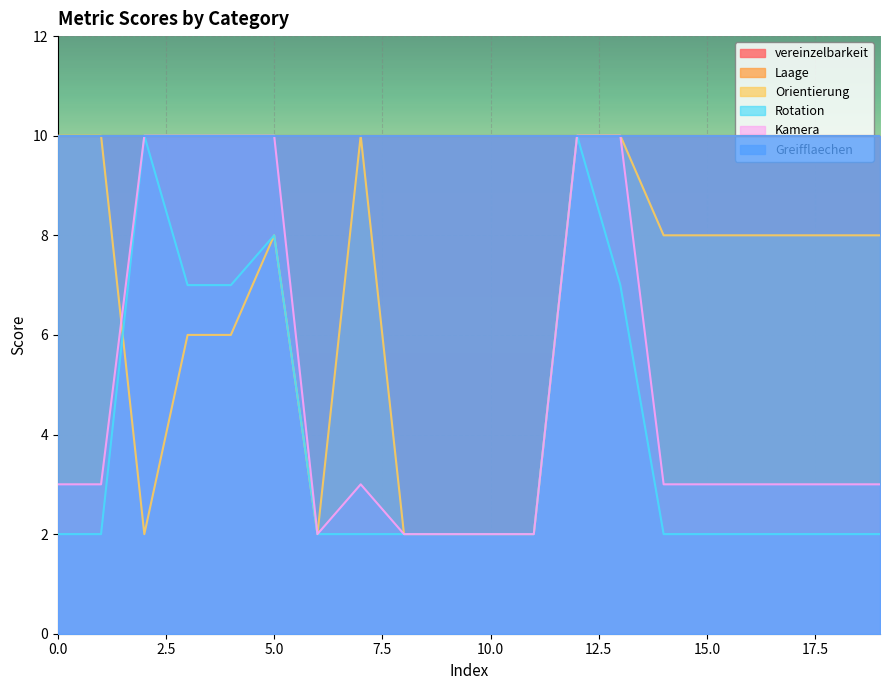

Rank the categories by Orientierung value from highest to lowest.

0, 1, 7, 12, 13, 5, 14, 15, 16, 17, 18, 19, 3, 4, 2, 6, 8, 9, 10, 11